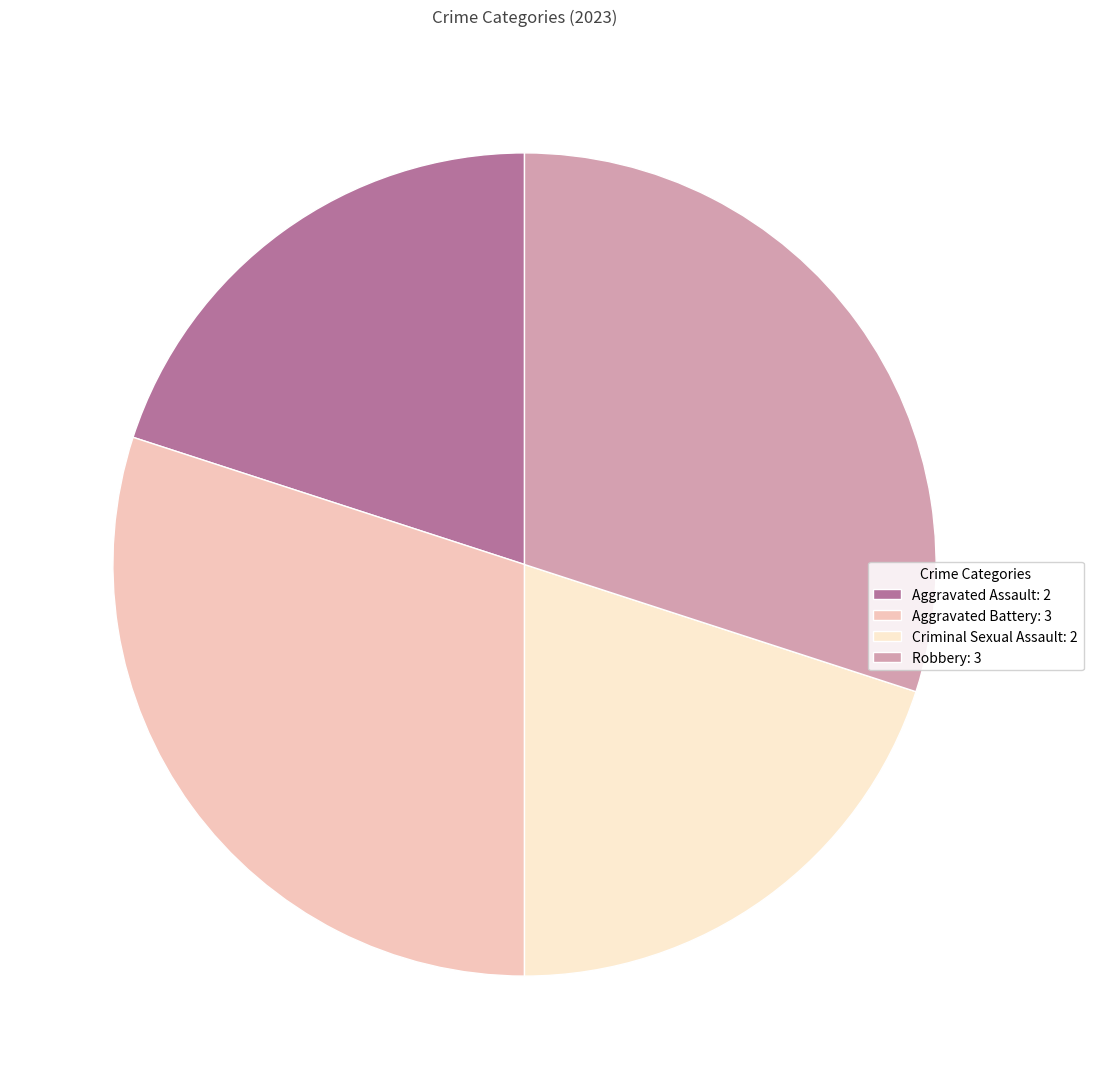

Approximately how many times larger is the value at Robbery: 3 compared to Aggravated Assault: 2?

1.5